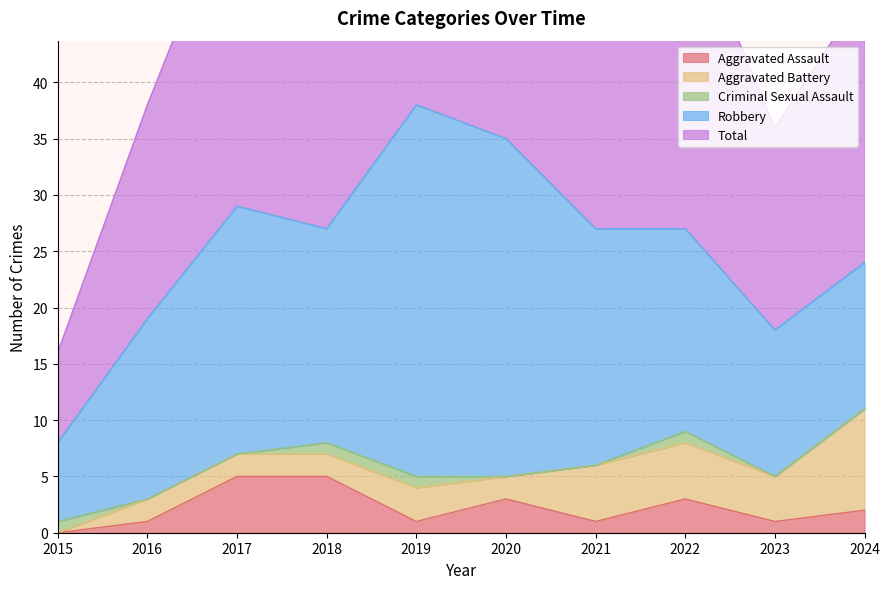

List the series in order of their peak value, lowest first.

Criminal Sexual Assault, Aggravated Assault, Aggravated Battery, Robbery, Total